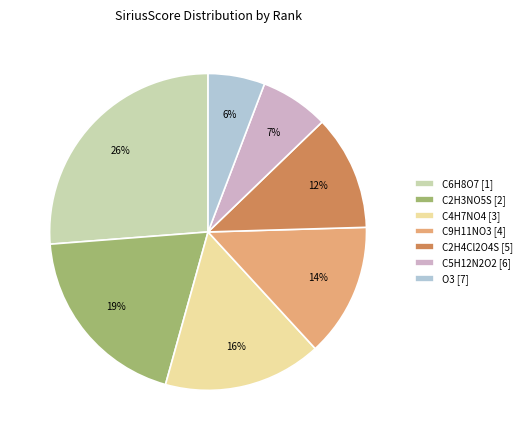

Between C2H3NO5S [2] and C6H8O7 [1], which is larger?

C6H8O7 [1]